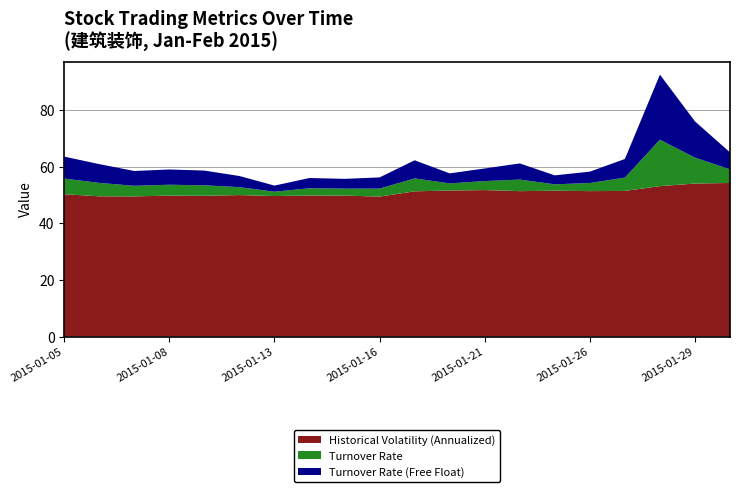

Reading left to right, what are all the values shown in this chart?

Historical Volatility (Annualized): 2015-01-05=50.3	2015-01-06=49.6	2015-01-07=49.6	2015-01-08=49.8	2015-01-09=49.8	2015-01-12=50.0	2015-01-13=49.7	2015-01-14=49.9	2015-01-15=49.8	2015-01-16=49.5	2015-01-19=51.3	2015-01-20=51.6	2015-01-21=51.8	2015-01-22=51.4	2015-01-23=51.6	2015-01-26=51.4	2015-01-27=51.5	2015-01-28=53.2	2015-01-29=54.1	2015-01-30=54.3
Turnover Rate: 2015-01-05=5.5	2015-01-06=4.7	2015-01-07=3.7	2015-01-08=3.9	2015-01-09=3.7	2015-01-12=2.8	2015-01-13=1.5	2015-01-14=2.6	2015-01-15=2.5	2015-01-16=2.8	2015-01-19=4.6	2015-01-20=2.5	2015-01-21=3.2	2015-01-22=4.1	2015-01-23=2.3	2015-01-26=2.9	2015-01-27=4.7	2015-01-28=16.4	2015-01-29=9.2	2015-01-30=4.8
Turnover Rate (Free Float): 2015-01-05=7.7	2015-01-06=6.6	2015-01-07=5.2	2015-01-08=5.4	2015-01-09=5.2	2015-01-12=3.9	2015-01-13=2.2	2015-01-14=3.6	2015-01-15=3.5	2015-01-16=4.0	2015-01-19=6.4	2015-01-20=3.5	2015-01-21=4.5	2015-01-22=5.7	2015-01-23=3.2	2015-01-26=4.0	2015-01-27=6.6	2015-01-28=23.0	2015-01-29=12.8	2015-01-30=6.0